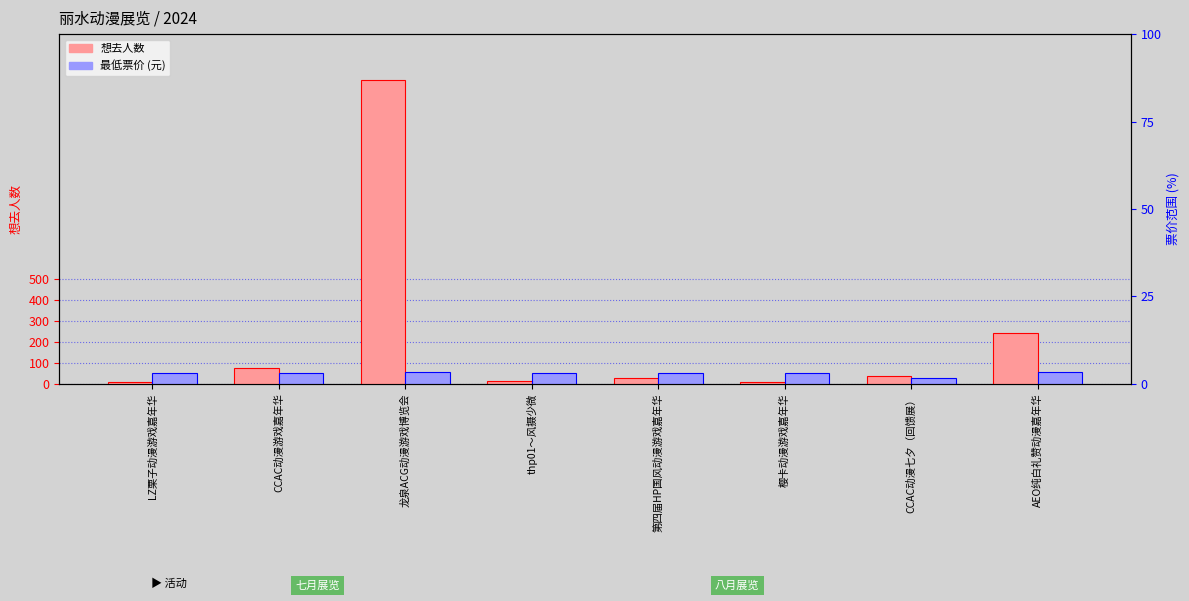

Reading left to right, what are all the values shown in this chart?

想去人数: LZ栗子动漫游戏嘉年华=9.0	CCAC动漫游戏嘉年华=75.0	龙泉ACG动漫游戏博览会=1455.0	thp01～风摄少微=14.0	第四届HP国风动漫游戏嘉年华=27.0	樱卡动漫游戏嘉年华=8.0	CCAC动漫七夕（回馈展）=39.0	AEO纯白礼赞动漫嘉年华=242.0
最低票价: LZ栗子动漫游戏嘉年华=50.0	CCAC动漫游戏嘉年华=50.0	龙泉ACG动漫游戏博览会=55.0	thp01～风摄少微=50.0	第四届HP国风动漫游戏嘉年华=50.0	樱卡动漫游戏嘉年华=50.0	CCAC动漫七夕（回馈展）=29.9	AEO纯白礼赞动漫嘉年华=55.0